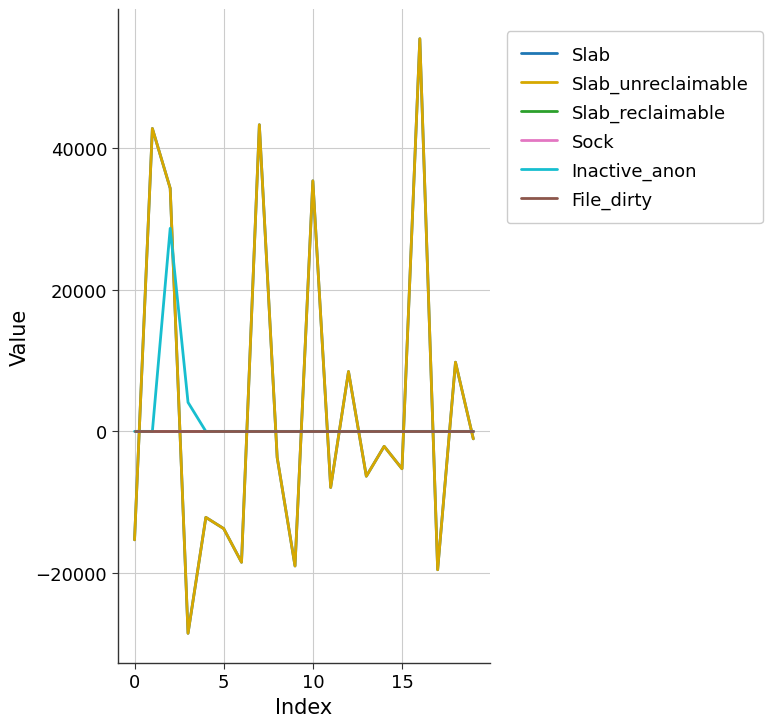

Reading right to left, what are all the values shown in this chart?

Slab: -1056	9768	-19536	55440	-5280	-2112	-6336	8448	-7920	35376	-19008	-3696	43296	-18480	-13728	-12144	-28512	34320	42768	-15312
Slab_unreclaimable: -1056	9768	-19536	55440	-5280	-2112	-6336	8448	-7920	35376	-19008	-3696	43296	-18480	-13728	-12144	-28512	34320	42768	-15312
Slab_reclaimable: 0	0	0	0	0	0	0	0	0	0	0	0	0	0	0	0	0	0	0	0
Sock: 0	0	0	0	0	0	0	0	0	0	0	0	0	0	0	0	0	0	0	0
Inactive_anon: 0	0	0	0	0	0	0	0	0	0	0	0	0	0	0	0	4096	28672	0	0
File_dirty: 0	0	0	0	0	0	0	0	0	0	0	0	0	0	0	0	0	0	0	0